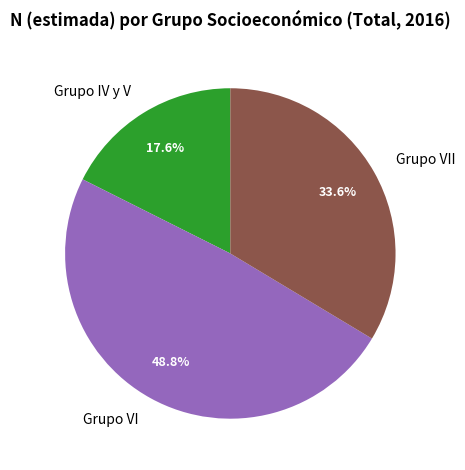

To the nearest percent, what is the combined percentage of Grupo IV y V and Grupo VII?

51%